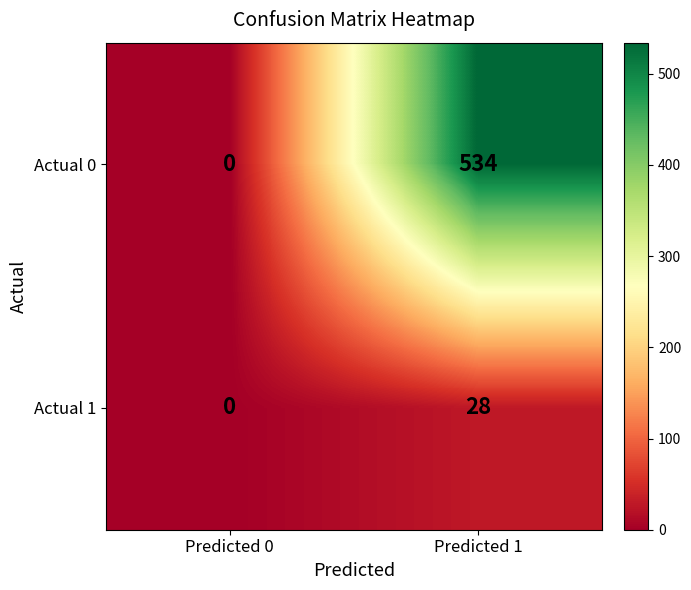

Rank the series by their average value, from highest to lowest.

Actual 0, Actual 1